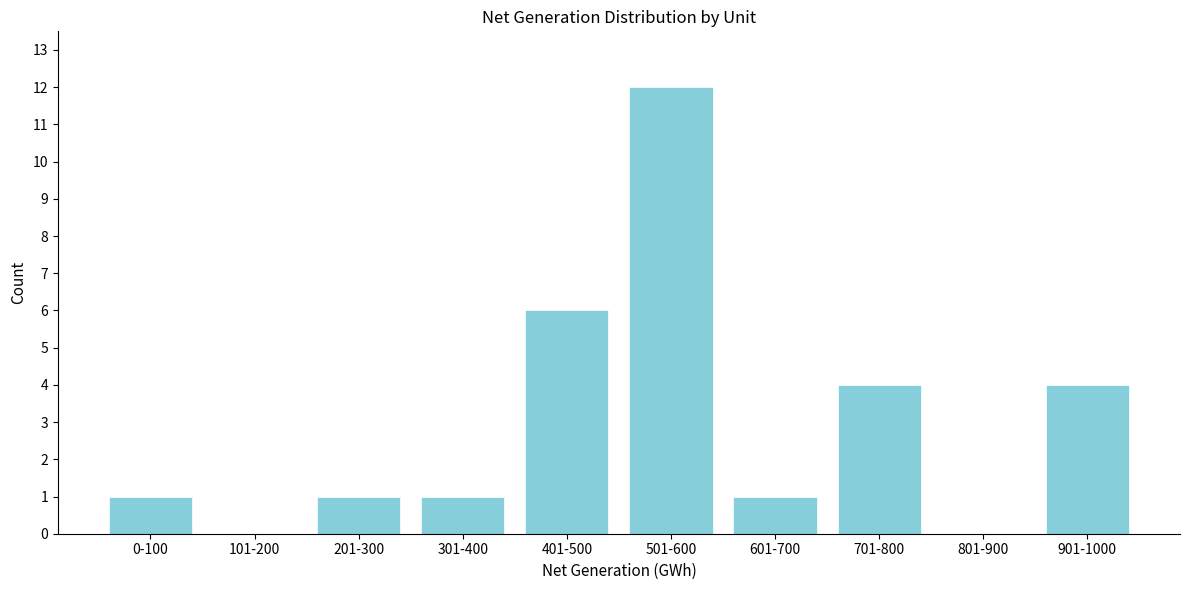

Reading left to right, transcribe all the data shown in this chart.

0-100=1	101-200=0	201-300=1	301-400=1	401-500=6	501-600=12	601-700=1	701-800=4	801-900=0	901-1000=4